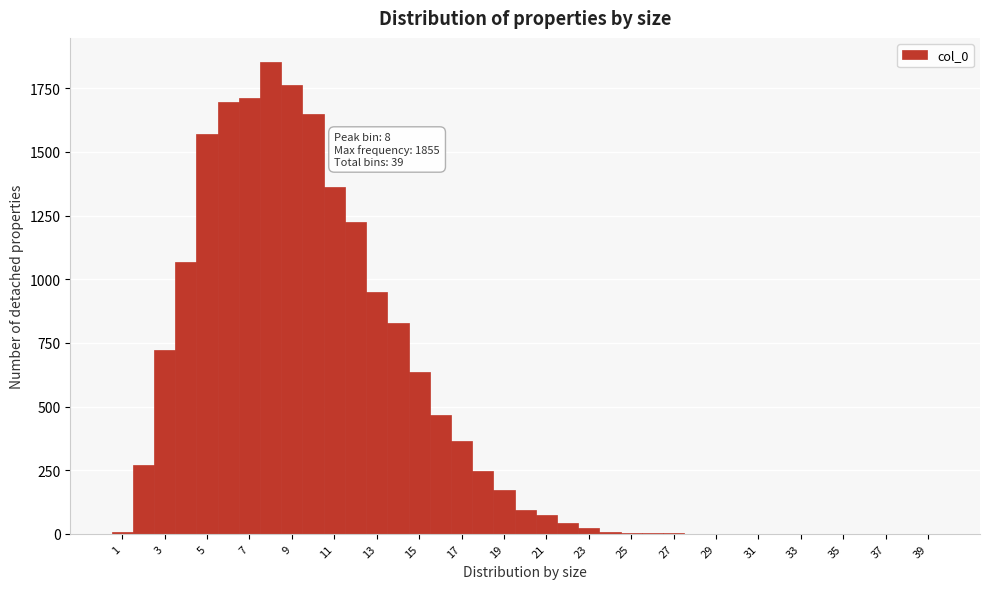

Over which range of the x-axis is the bar tallest?

7.5 to 8.5